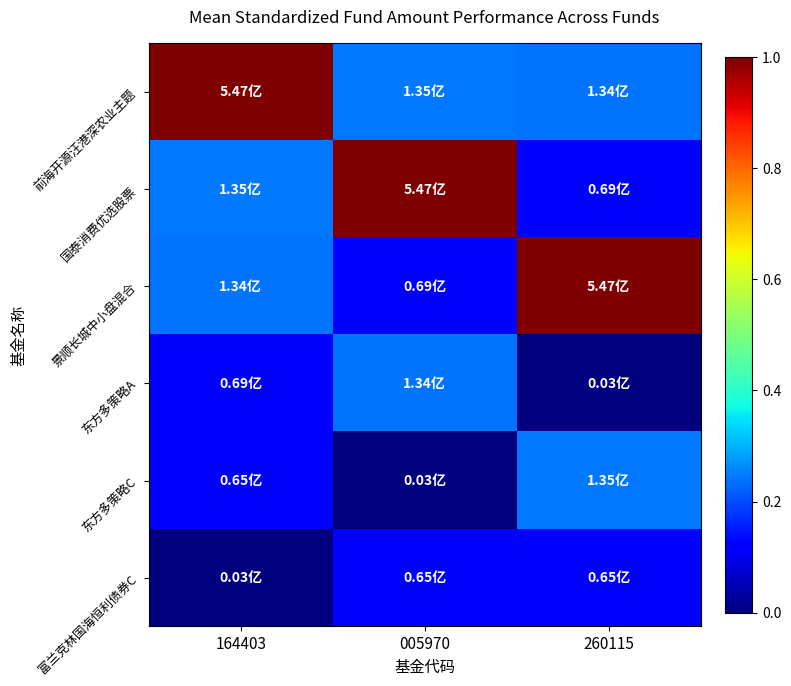

Reading right to left, list all the values displayed in this chart.

前海开源汪港深农业主题: 260115=0.2	005970=0.2	164403=1.0
国泰消费优选股票: 260115=0.1	005970=1.0	164403=0.2
景顺长城中小盘混合: 260115=1.0	005970=0.1	164403=0.2
东方多策略A: 260115=0.0	005970=0.2	164403=0.1
东方多策略C: 260115=0.2	005970=0.0	164403=0.1
富兰克林国海恒利债券C: 260115=0.1	005970=0.1	164403=0.0